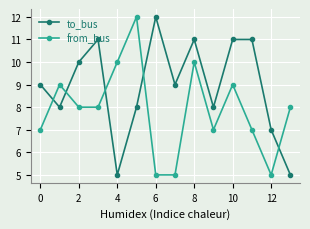

Which series has the largest total across all categories?

to_bus